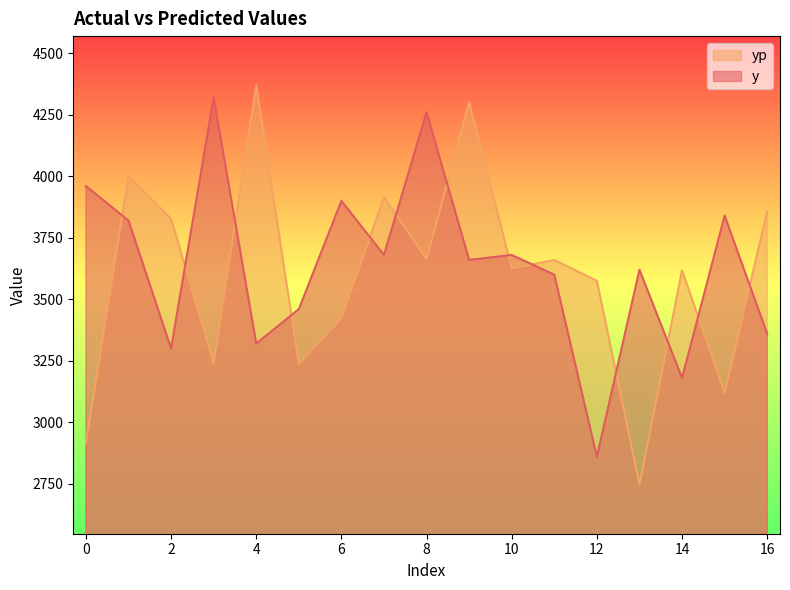

How many interior local peaks does the yp series have?

6